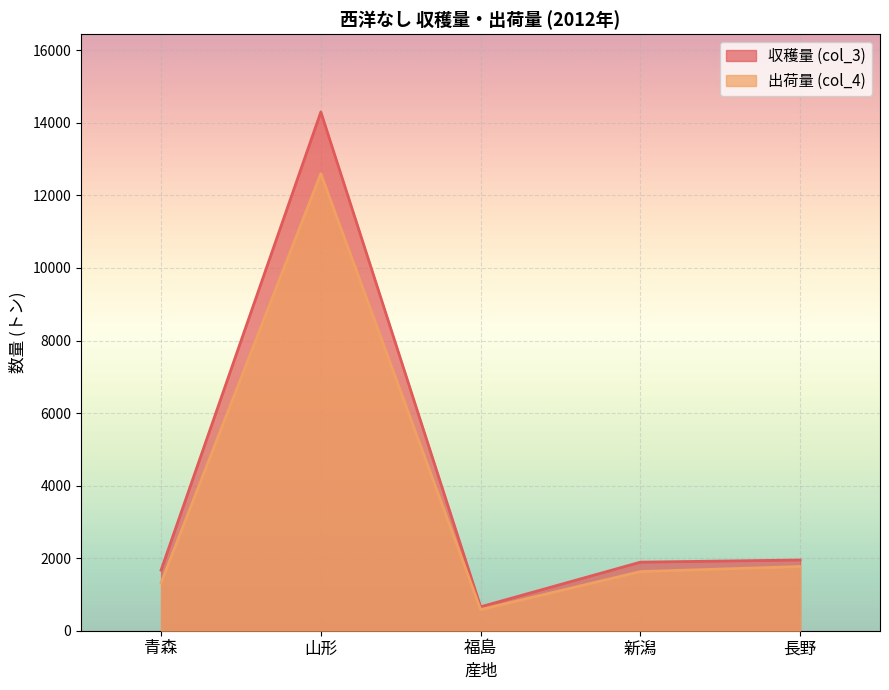

Which has a higher value, 青森 or 長野?

長野